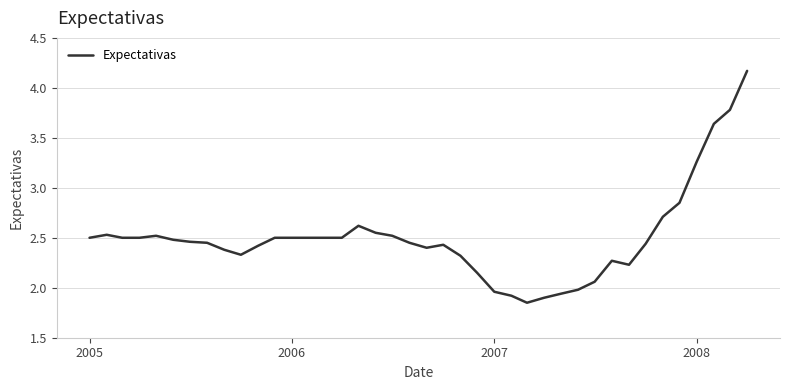

Is this an area chart (filled region under the line)?

No